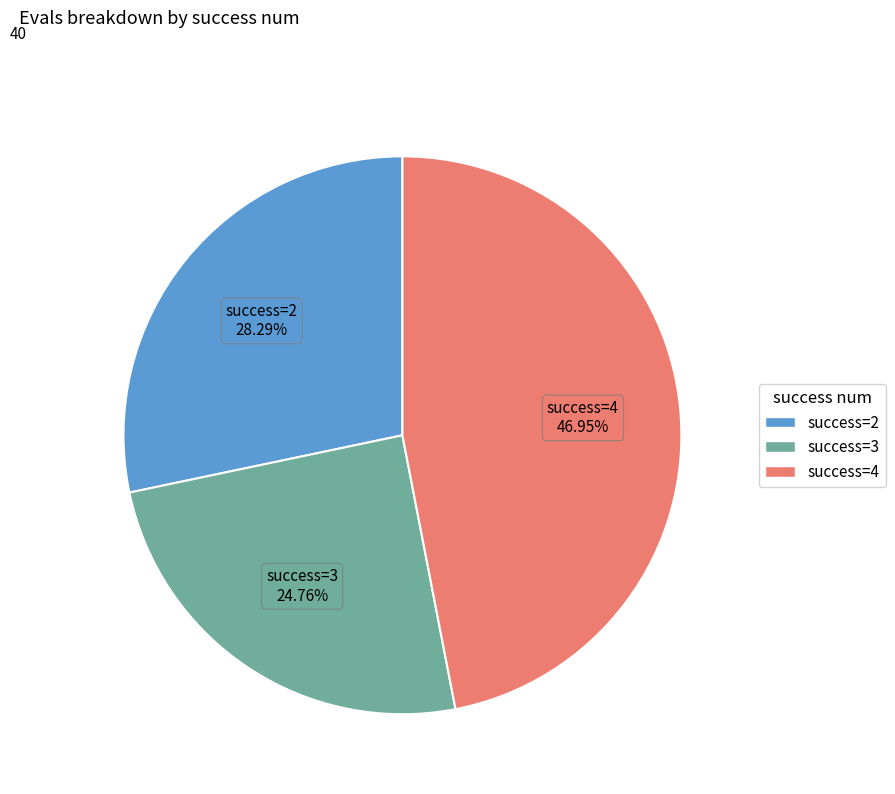

Is there any slice that represents more than half of the pie?

No